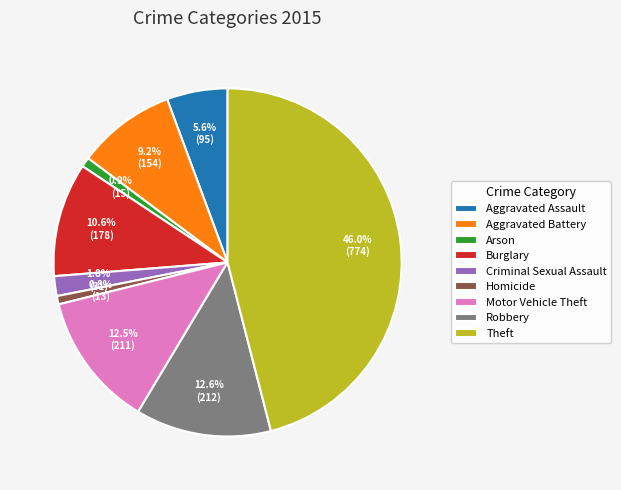

To the nearest percent, what portion does Burglary represent?

11%